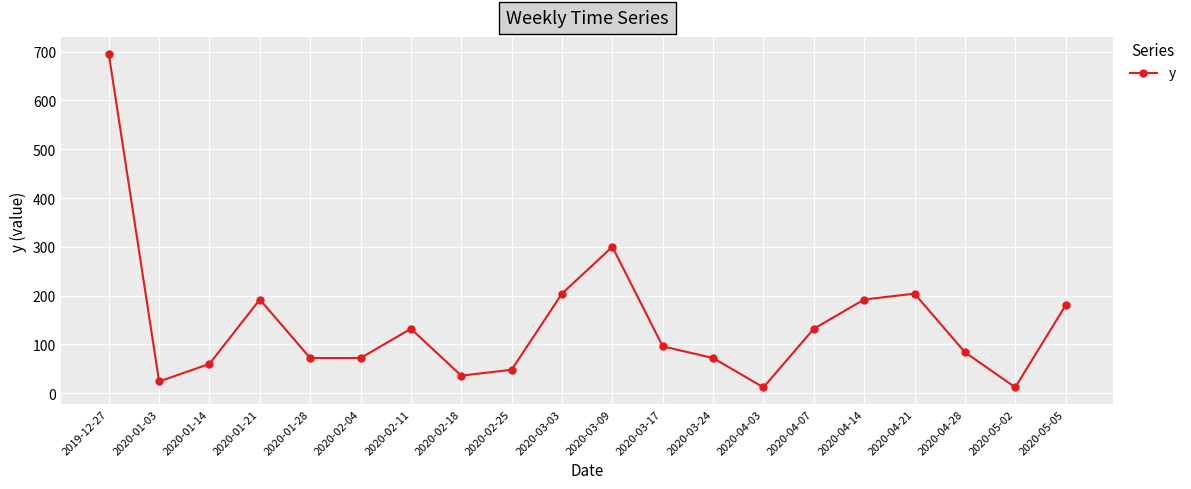

What is the label of the 6th point from the left?

2020-02-04